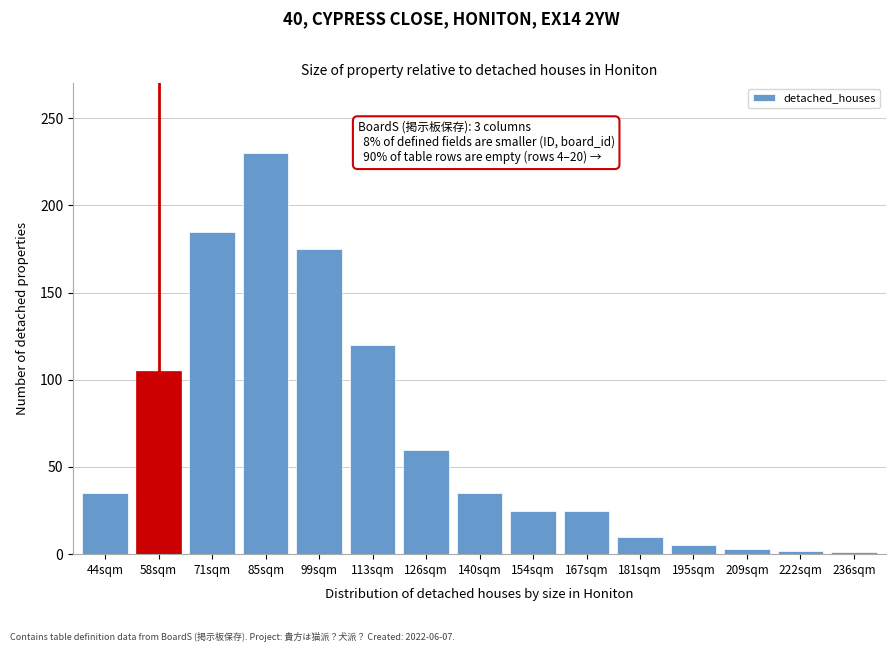

Is it true that the value at 181sqm is 10?

True